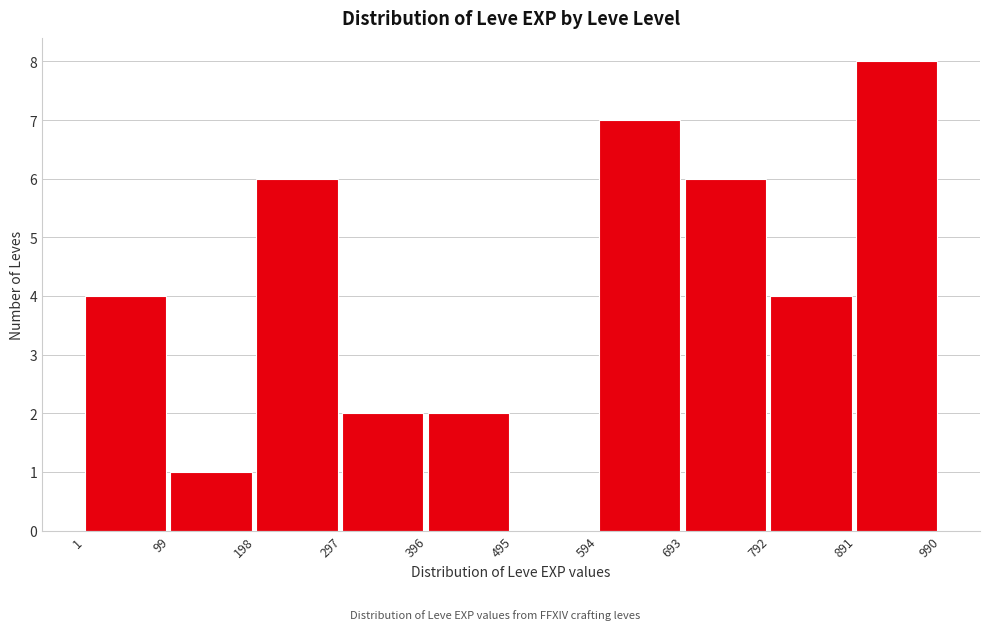

Reading left to right, list every bar in this chart as the range it spans on the x-axis followed by its height. The values are not printed on the chart, so give them approximately, as read against the axis.

1 to 99: 4
99 to 198: 1
198 to 297: 6
297 to 396: 2
396 to 495: 2
495 to 594: 0
594 to 693: 7
693 to 792: 6
792 to 891: 4
891 to 990: 8